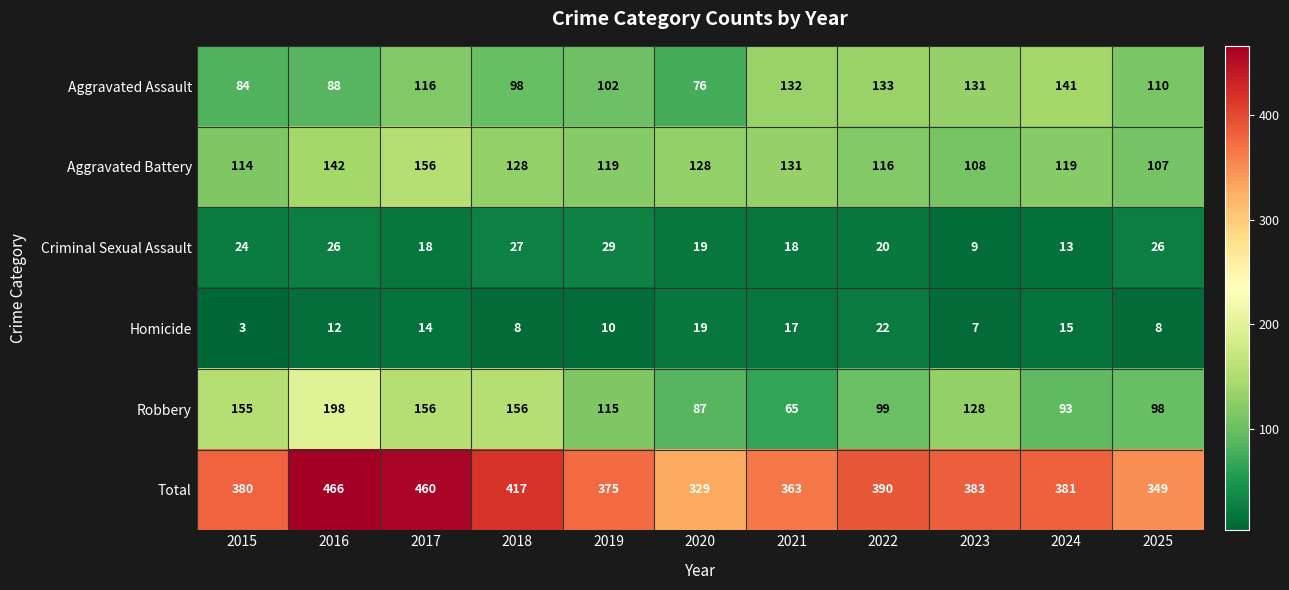

What is the difference between the maximum and second lowest values in the Criminal Sexual Assault series?

16